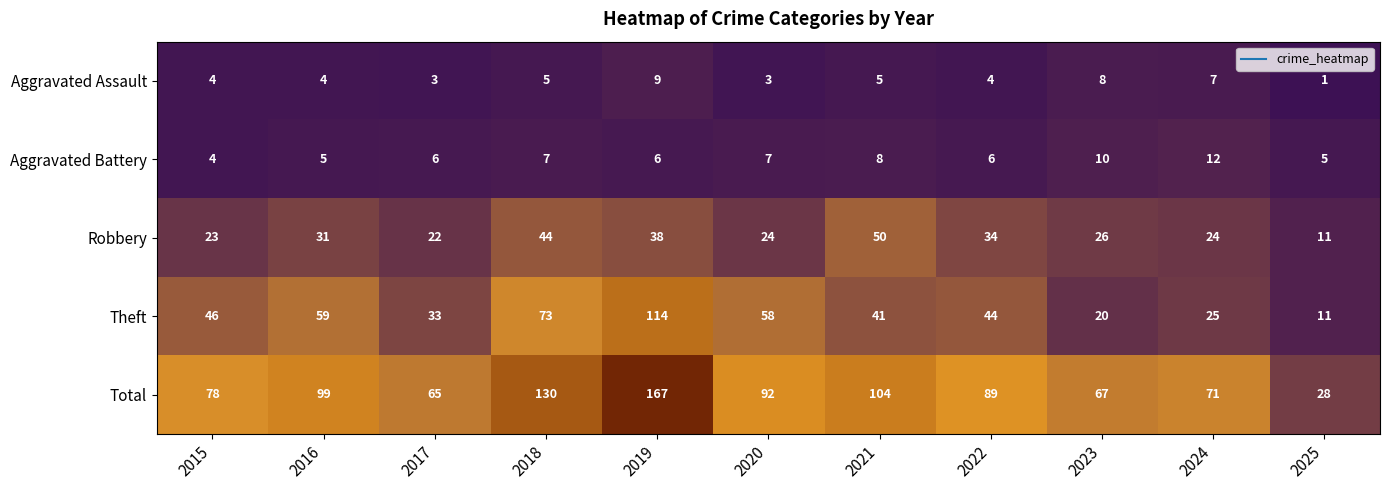

What is the minimum value for Total?

28